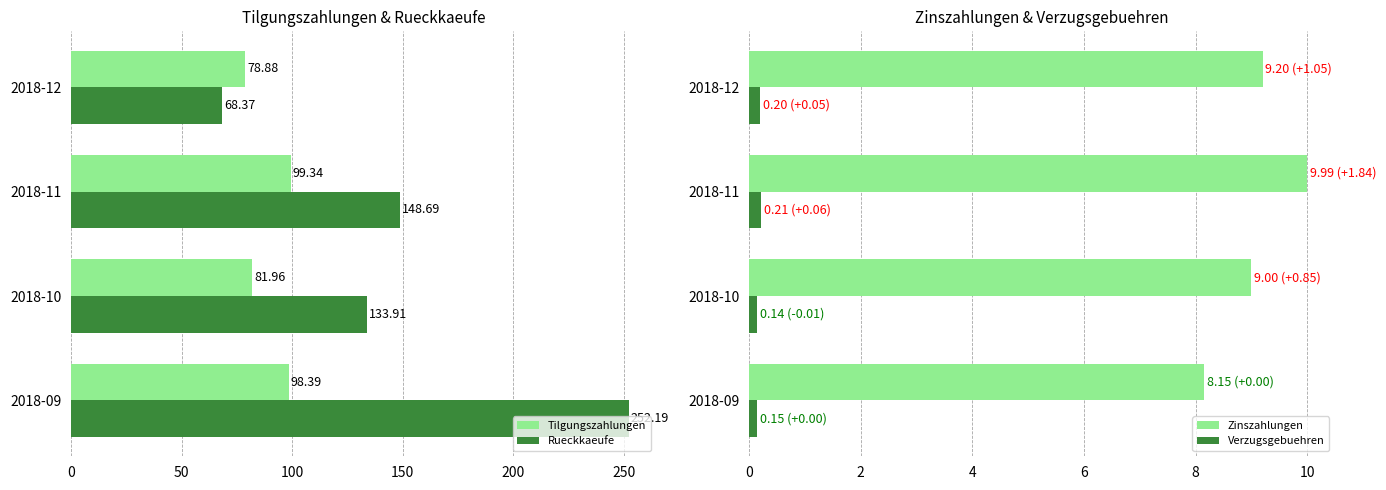

The Tilgungszahlungen series shows 133.4 at 2018-09. True or false?

False